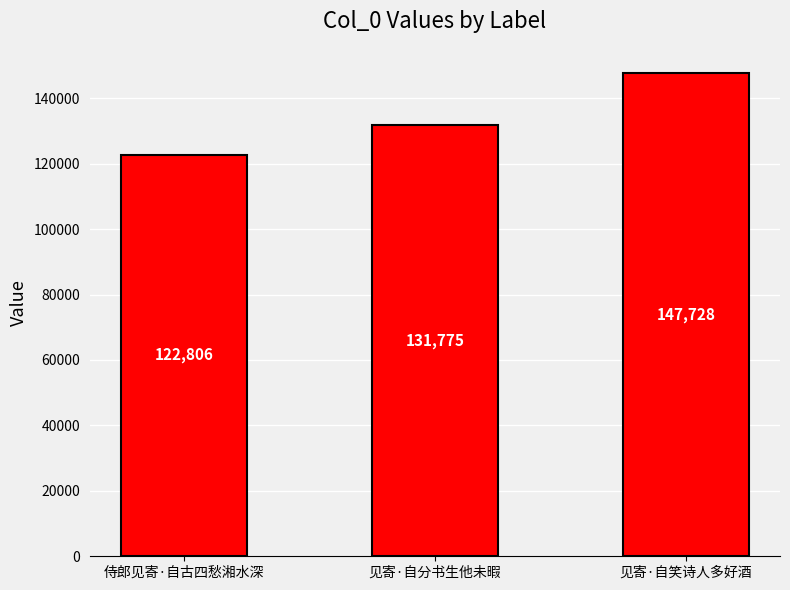

What is the sum of the values at 见寄·自笑诗人多好酒 and 侍郎见寄·自古四愁湘水深?

270534